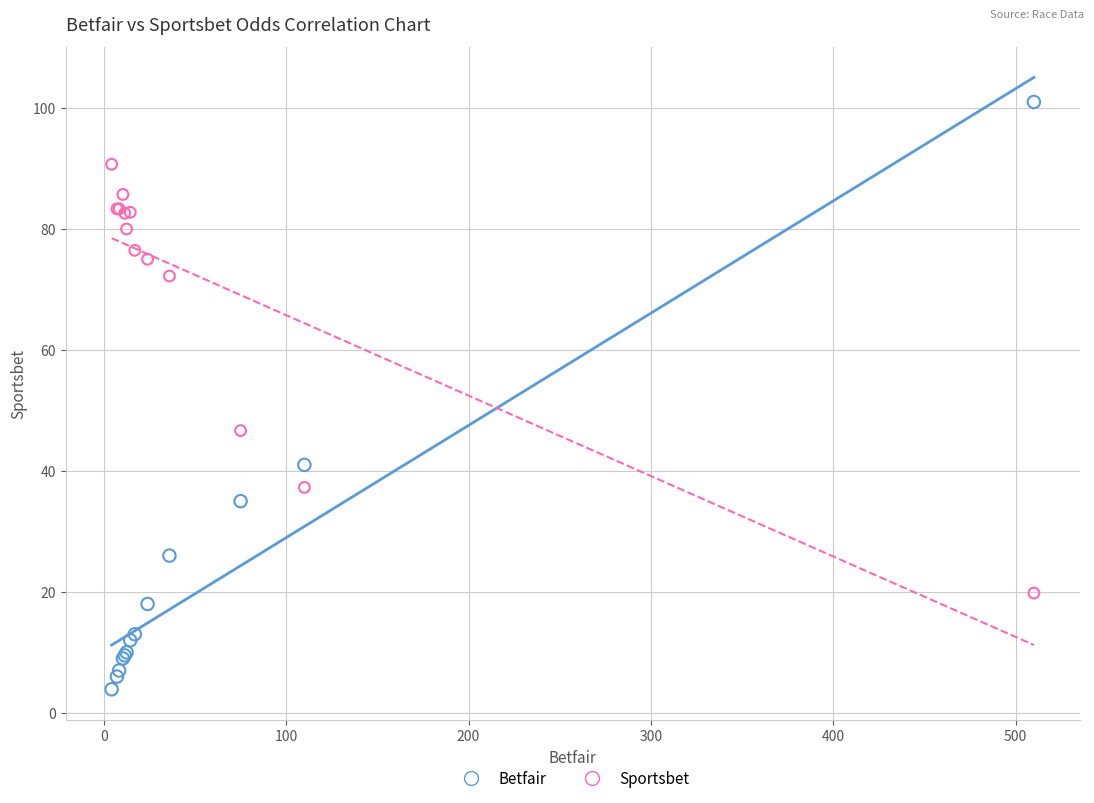

Across all series, what Y value is closest to 52?

46.7